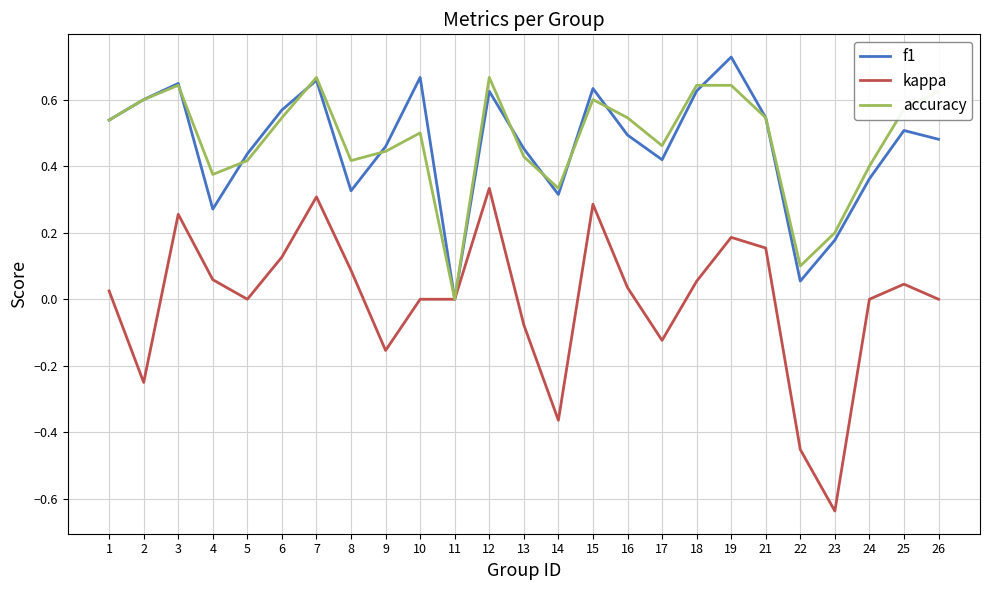

What is the total value across all series at 26?

1.1